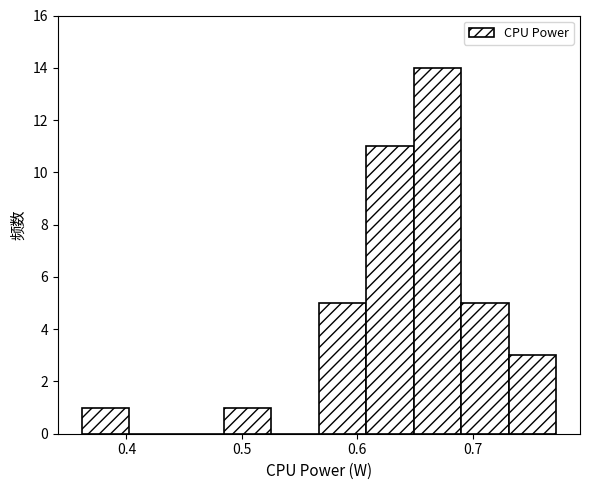

What is the height of the bar covering 0.57 to 0.61 on the x-axis? Neither the bar edges nor the heights are printed on the chart, so give them approximately, as read against the axes.

5